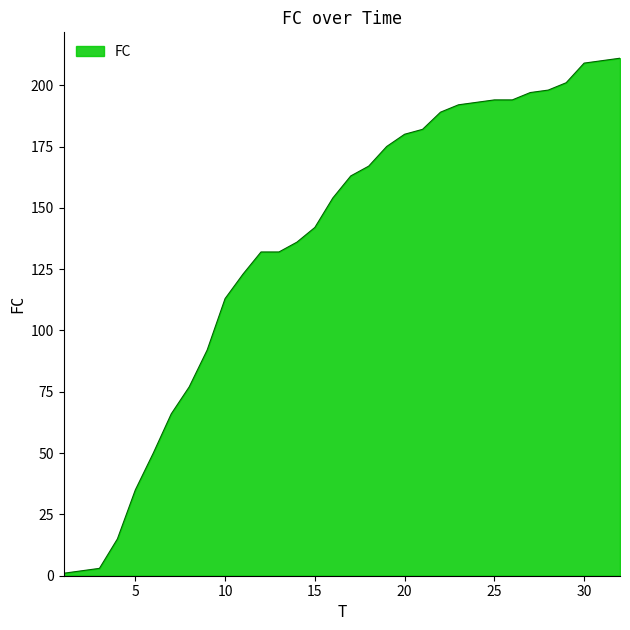

What is the greatest value displayed?

211